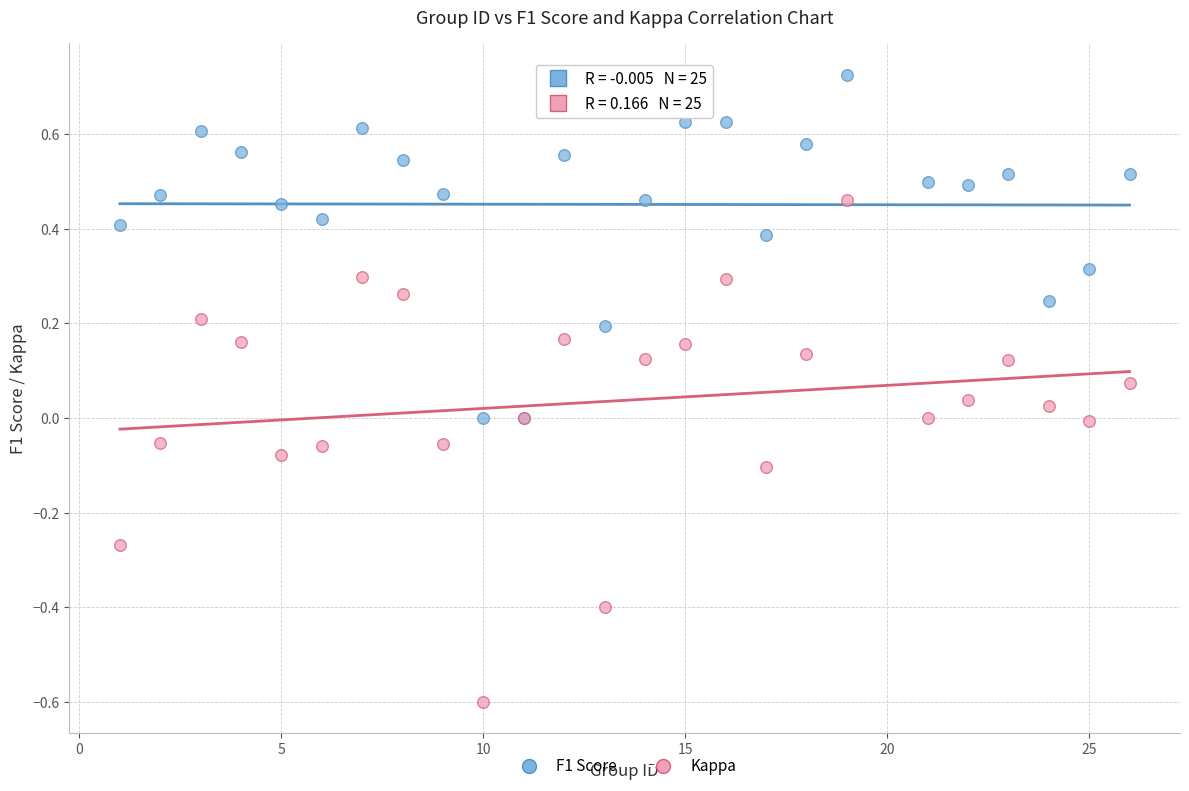

Which series reaches the maximum Y coordinate?

F1 Score